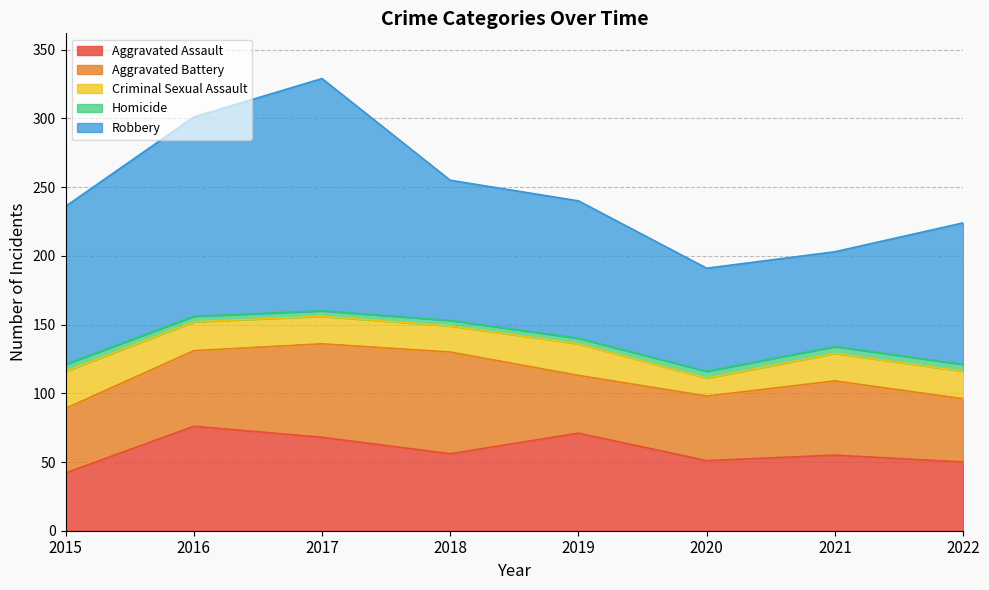

True or false: Homicide and Aggravated Battery cross at least once.

False